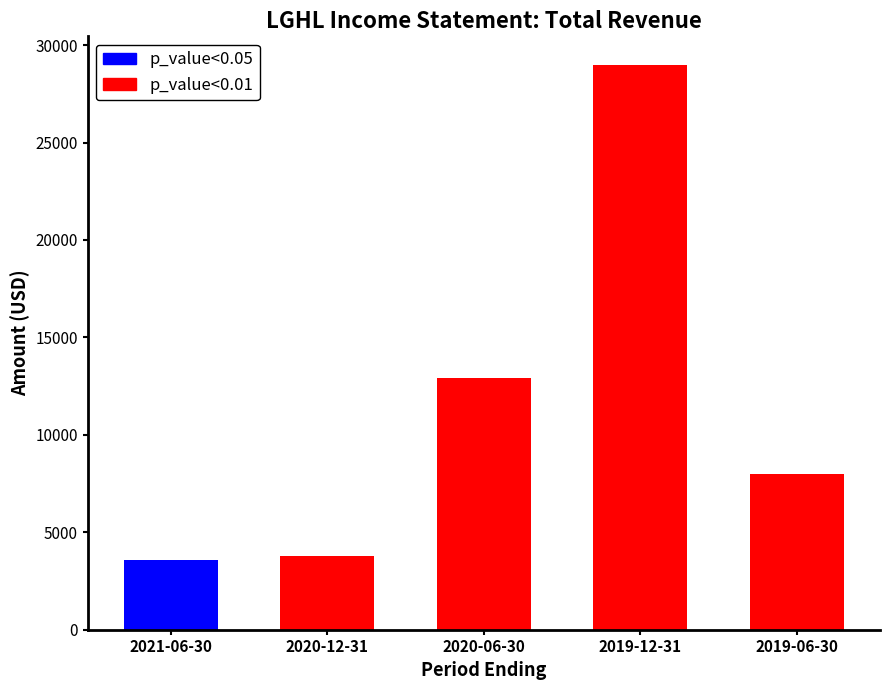

Is it true that the value at 2020-12-31 is 3800?

True